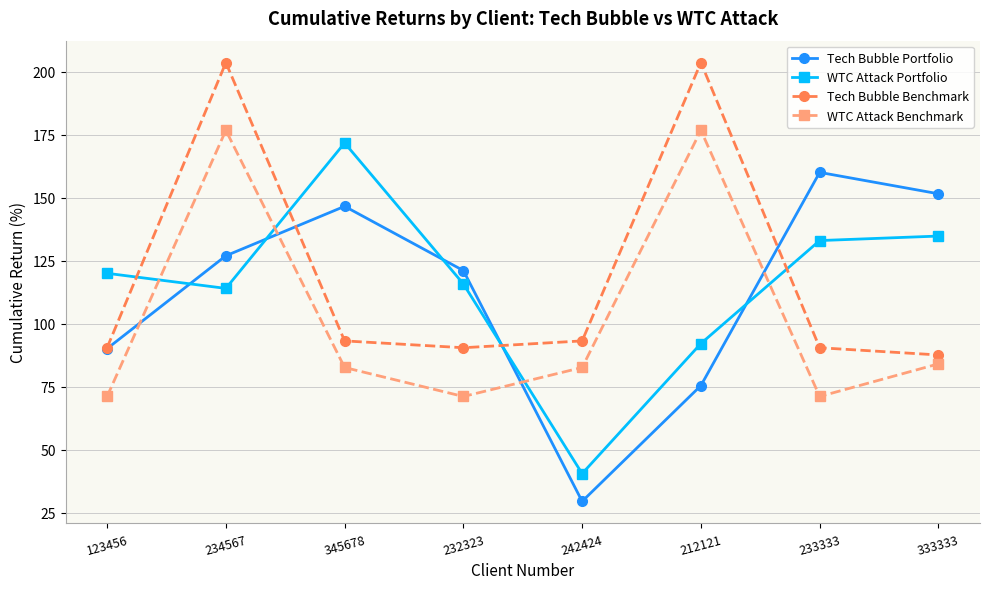

How many data points in Tech Bubble Portfolio are above 126?

4